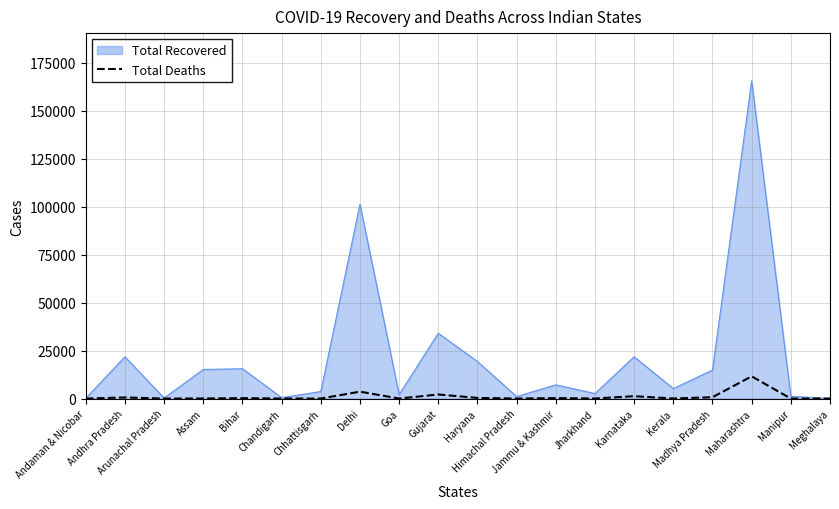

Which series has the largest total across all categories?

Total Recovered